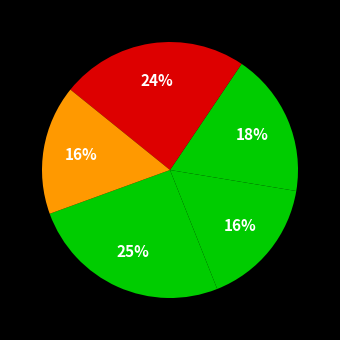

How many segments does this pie chart have?

5